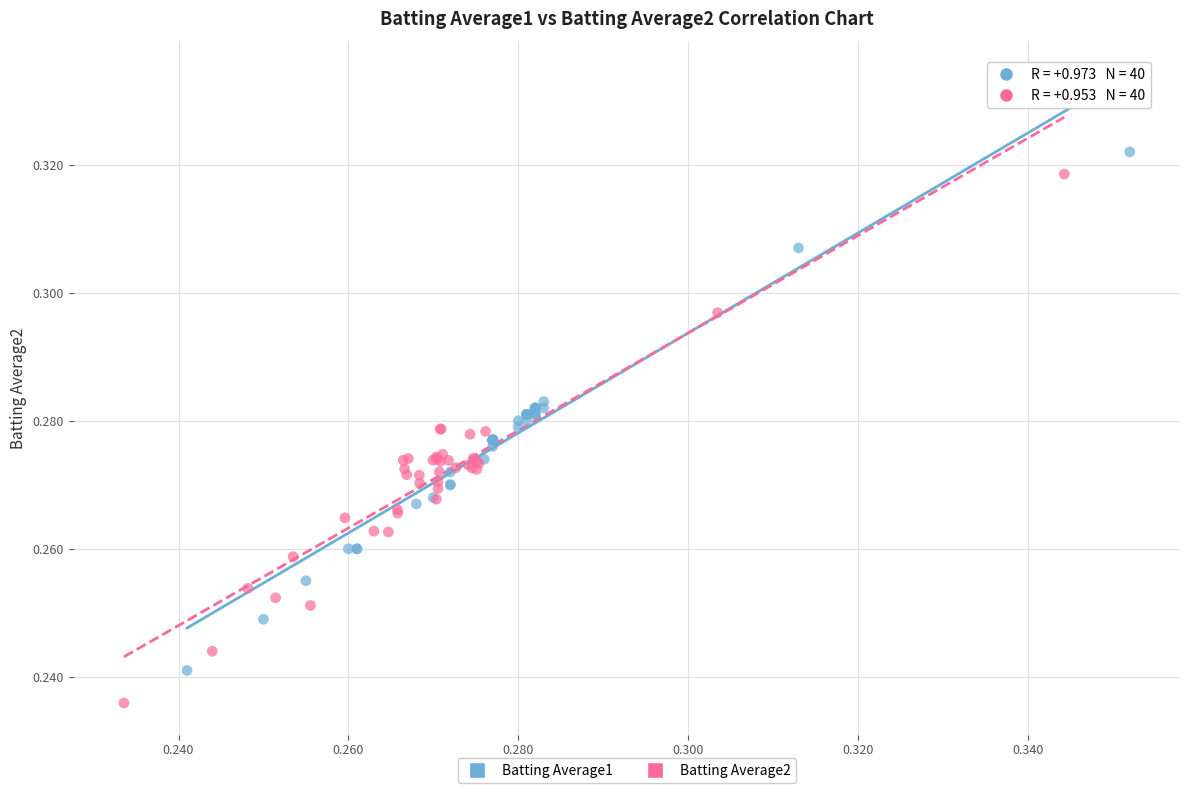

Which series has the widest spread of Y values?

Batting Average2